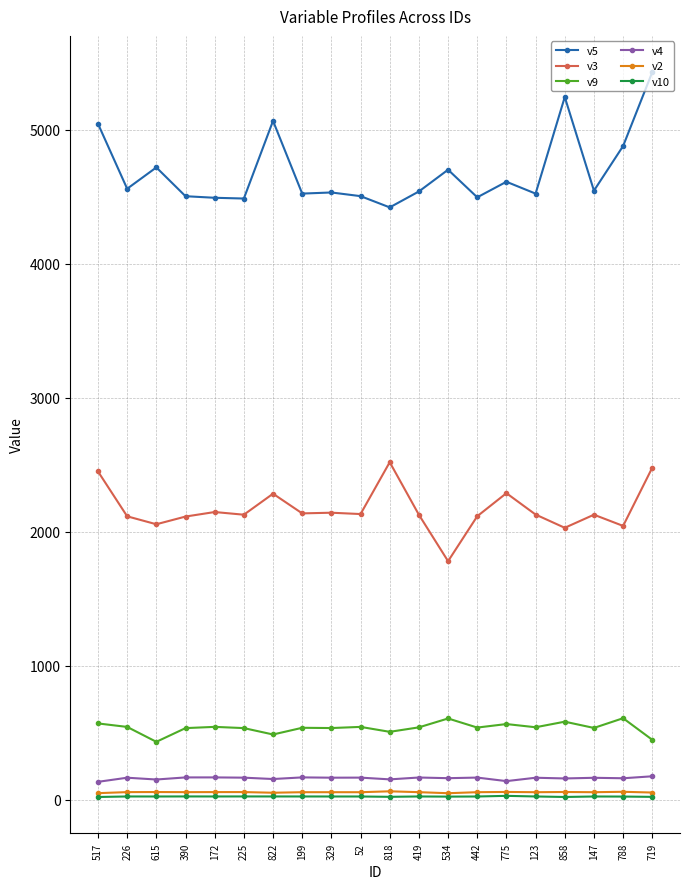

The value of v9 at 52 is 751.1. True or false?

False